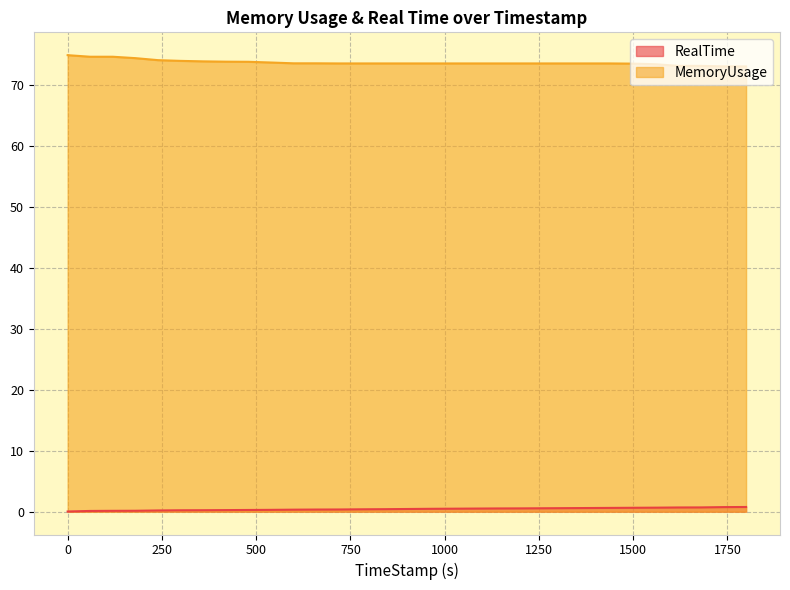

Reading left to right, what are all the values shown in this chart?

RealTime: 0=0.0	59.76=0.1	119.94=0.1	179.8=0.1	239.76=0.2	299.83=0.2	359.81=0.2	419.96=0.3	479.62=0.3	539.64=0.3	599.6=0.3	659.76=0.3	719.77=0.4	779.96=0.4	839.74=0.4	899.76=0.4	959.64=0.5	1019.74=0.5	1079.85=0.5	1139.95=0.5	1199.91=0.5	1259.74=0.6	1319.97=0.6	1379.96=0.6	1439.61=0.6	1499.81=0.6	1559.94=0.7	1619.84=0.7	1679.9=0.7	1739.76=0.8	1799.65=0.8
MemoryUsage: 0=75.0	59.76=74.7	119.94=74.7	179.8=74.5	239.76=74.2	299.83=74.0	359.81=74.0	419.96=73.9	479.62=73.9	539.64=73.8	599.6=73.6	659.76=73.6	719.77=73.6	779.96=73.6	839.74=73.6	899.76=73.6	959.64=73.6	1019.74=73.6	1079.85=73.6	1139.95=73.6	1199.91=73.6	1259.74=73.6	1319.97=73.6	1379.96=73.6	1439.61=73.6	1499.81=73.6	1559.94=73.5	1619.84=73.2	1679.9=73.2	1739.76=73.1	1799.65=73.1